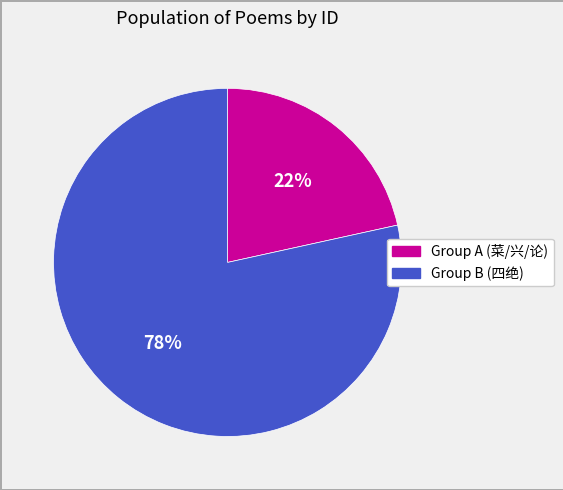

Is there a majority slice in this chart?

Yes